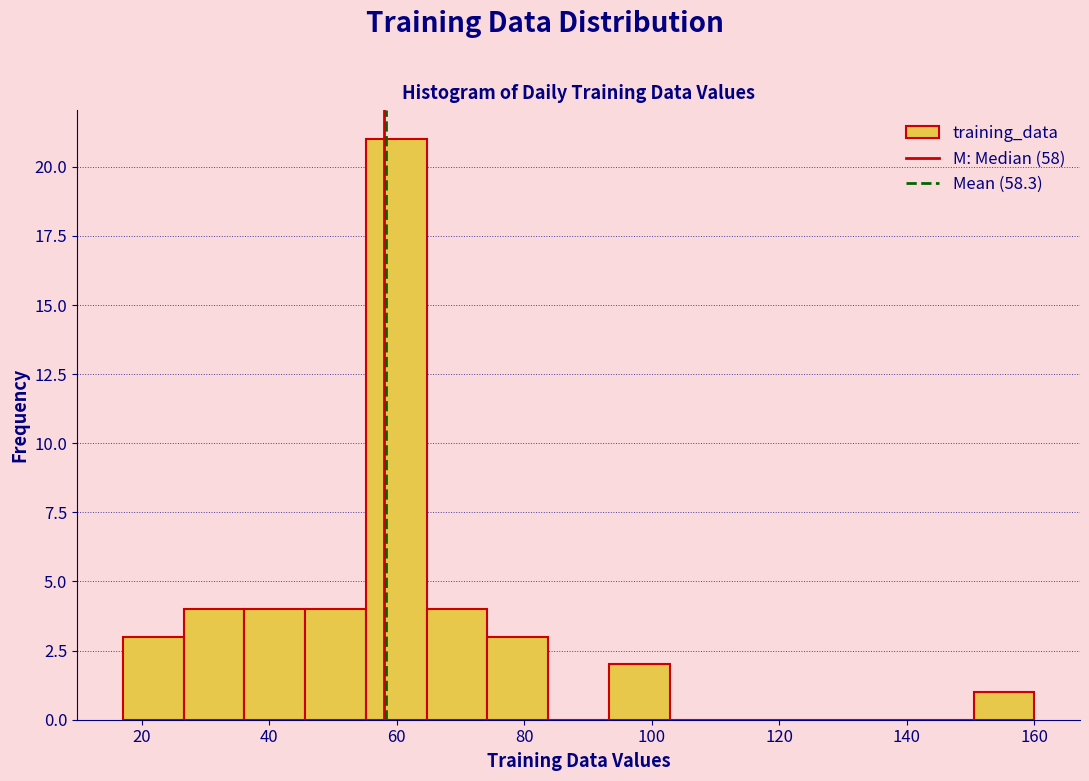

Reading left to right, list every bar in this chart as the range it spans on the x-axis followed by its height. Neither the bar edges nor the heights are printed on the chart, so give them approximately, as read against the axes.

18 to 26: 3
26 to 36: 4
36 to 46: 4
46 to 56: 4
56 to 64: 21
64 to 74: 4
74 to 84: 3
84 to 94: 0
94 to 102: 2
102 to 112: 0
112 to 122: 0
122 to 132: 0
132 to 140: 0
140 to 150: 0
150 to 160: 1